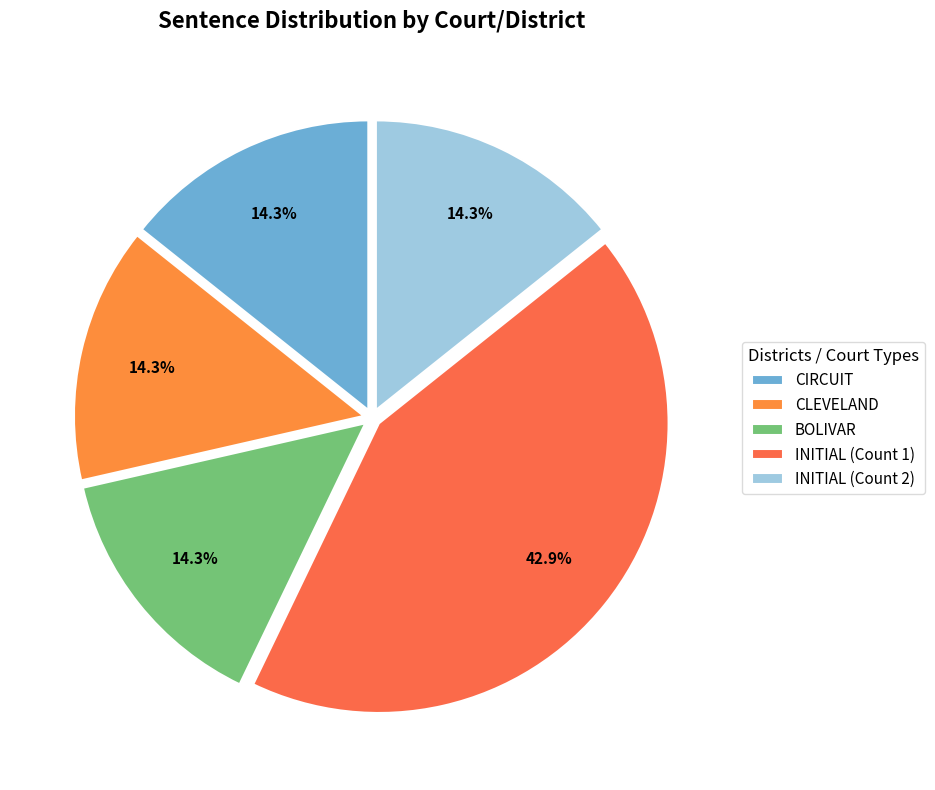

Which category has the biggest portion of the pie?

INITIAL (Count 1)